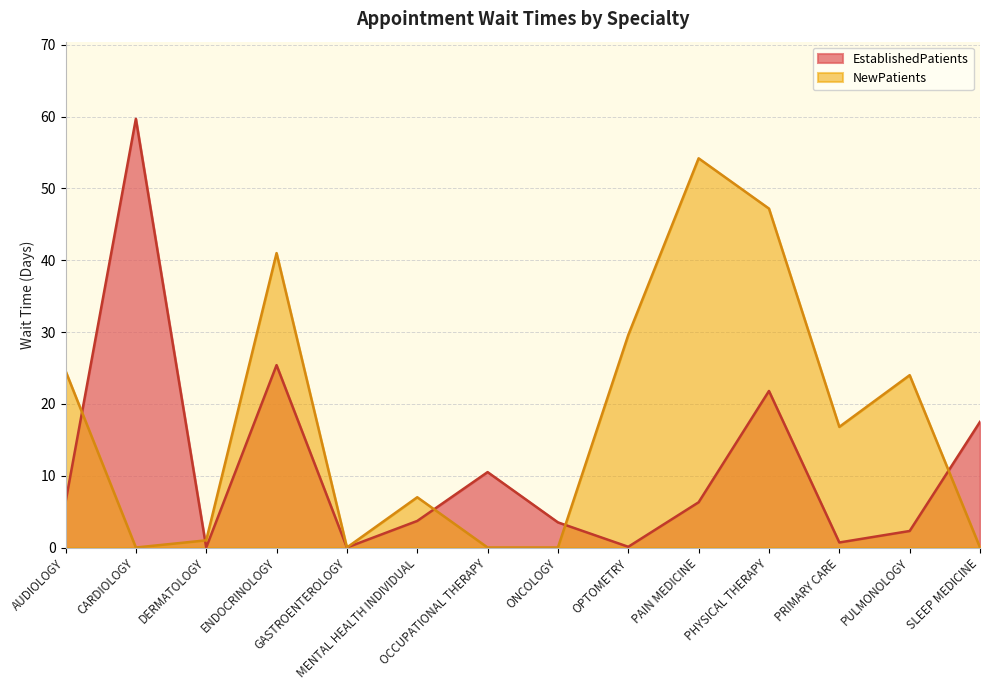

Which series has the largest total across all categories?

NewPatients